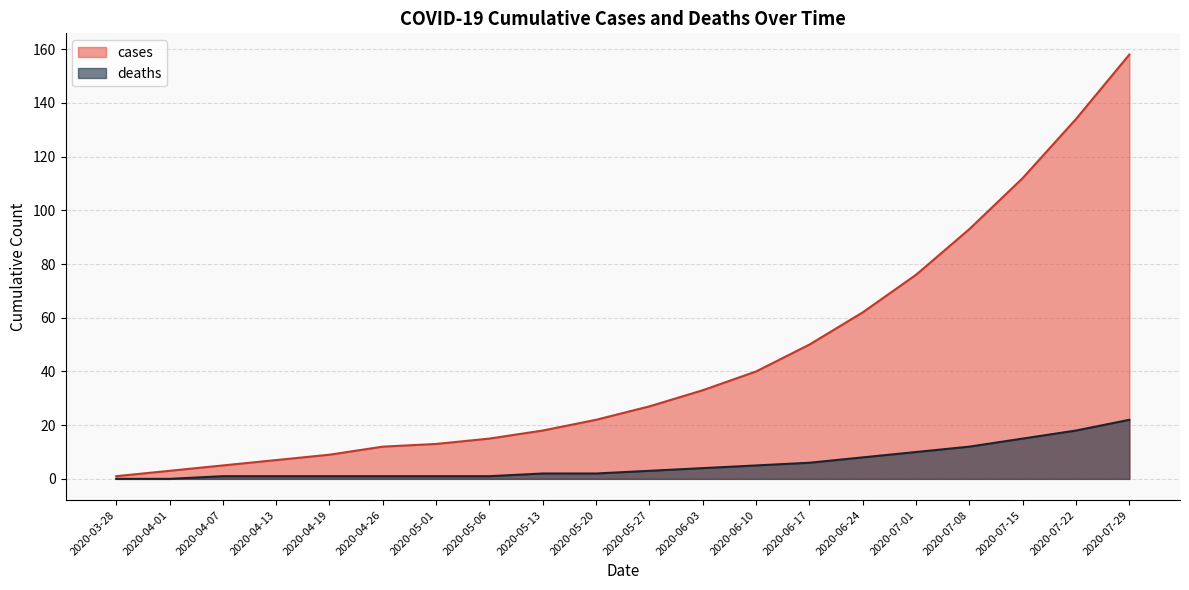

List the labels in order of deaths value, largest first.

2020-07-29, 2020-07-22, 2020-07-15, 2020-07-08, 2020-07-01, 2020-06-24, 2020-06-17, 2020-06-10, 2020-06-03, 2020-05-27, 2020-05-13, 2020-05-20, 2020-04-07, 2020-04-13, 2020-04-19, 2020-04-26, 2020-05-01, 2020-05-06, 2020-03-28, 2020-04-01